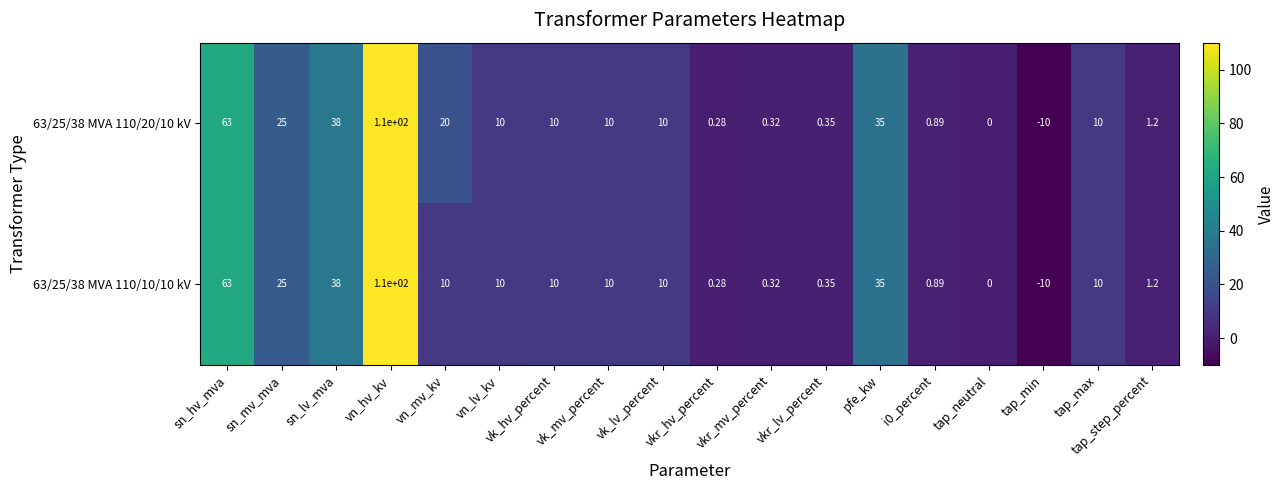

Which label corresponds to the largest value in the chart?

vn_hv_kv